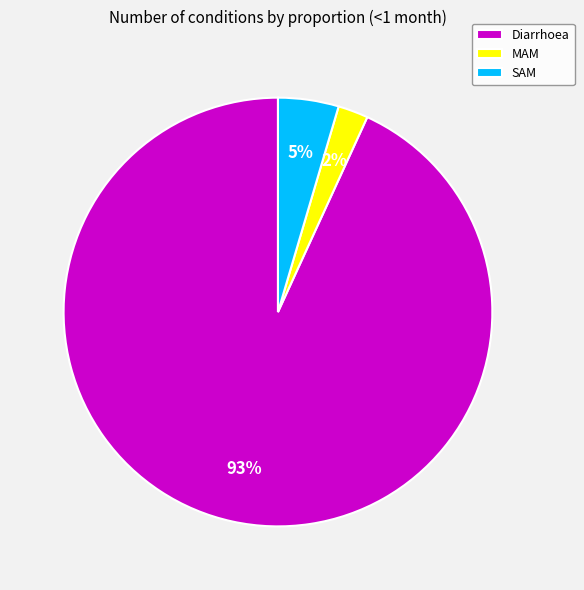

Count the number of slices in the pie.

3